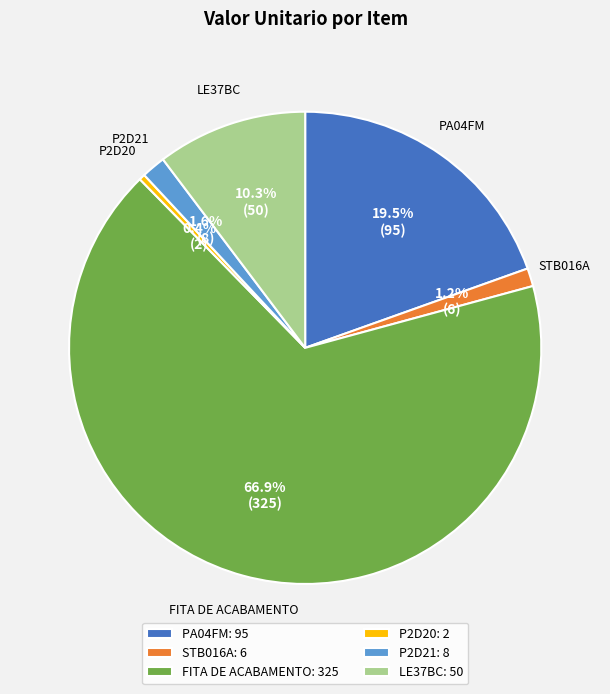

Which category has the biggest portion of the pie?

FITA DE ACABAMENTO